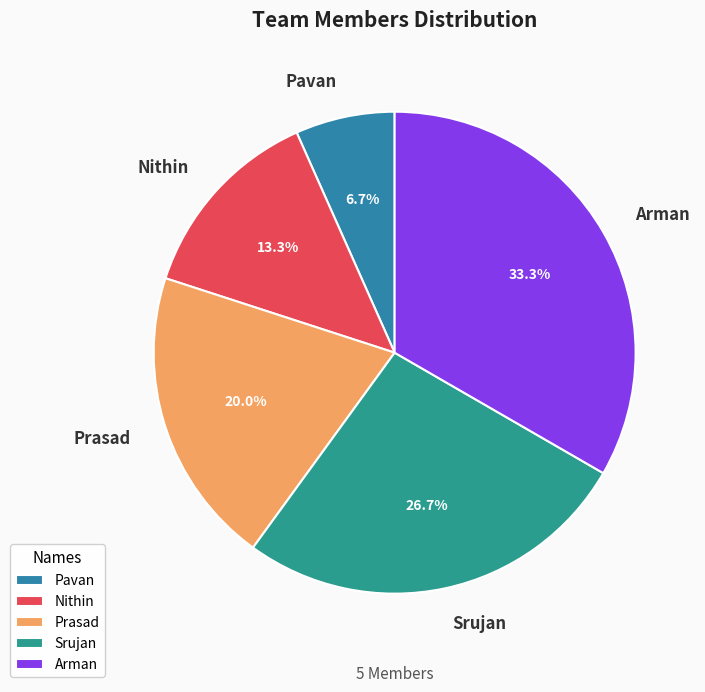

Is it true that Nithin is 13% of the pie?

True